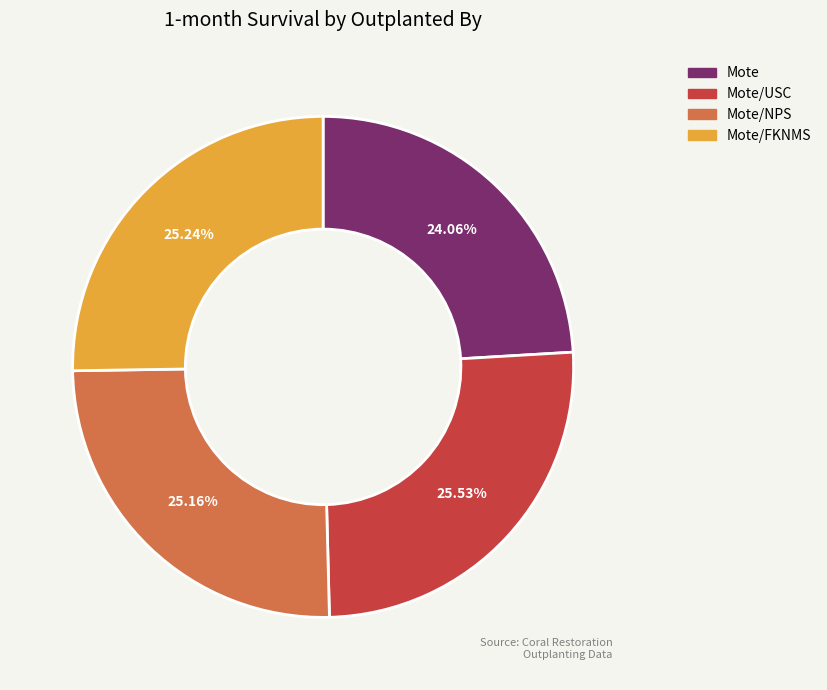

Is there any slice that represents more than half of the pie?

No